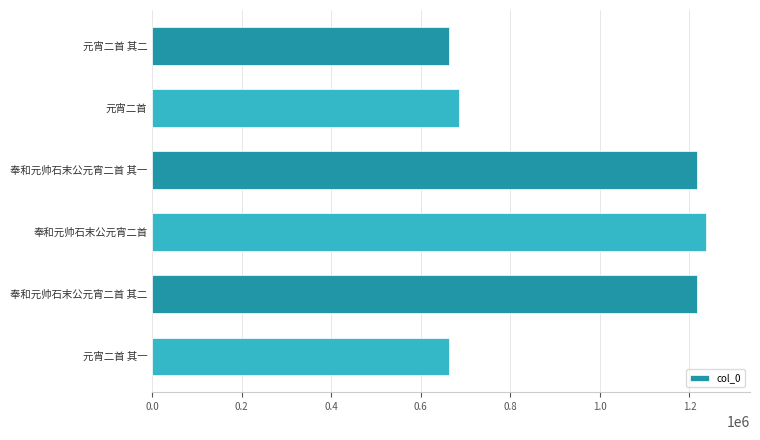

What is the change in value from 元宵二首 to 奉和元帅石末公元宵二首?

+549883